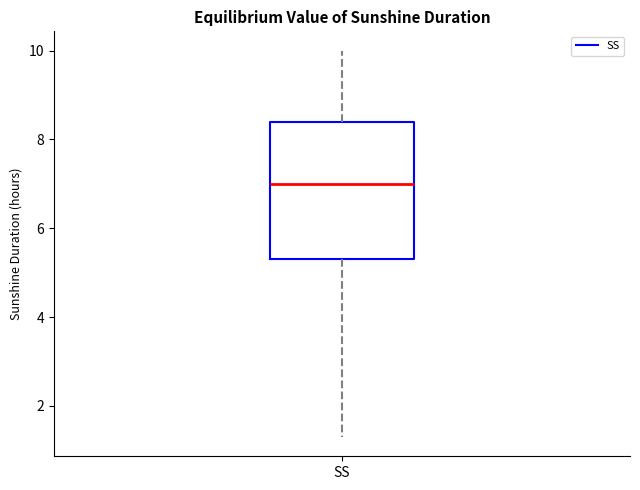

Where is the lower edge of the box for SS on the y-axis? The values are not printed on the chart, so give them approximately, as read against the axis.

5.4